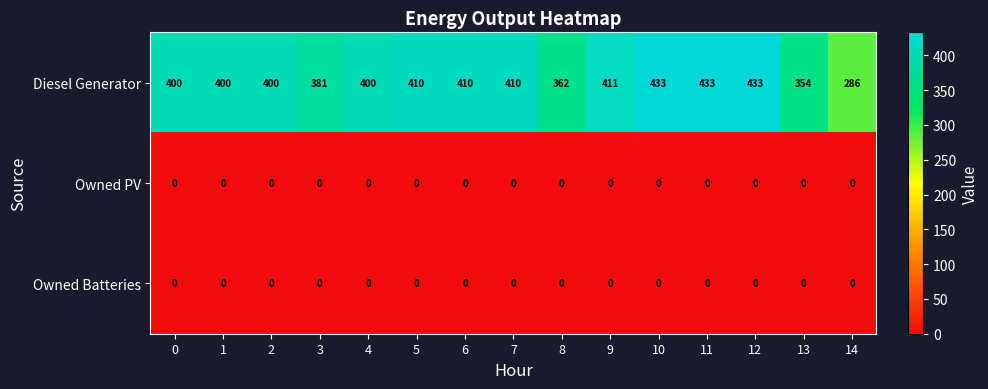

True or false: Owned Batteries has a value of 0 at 3.

True